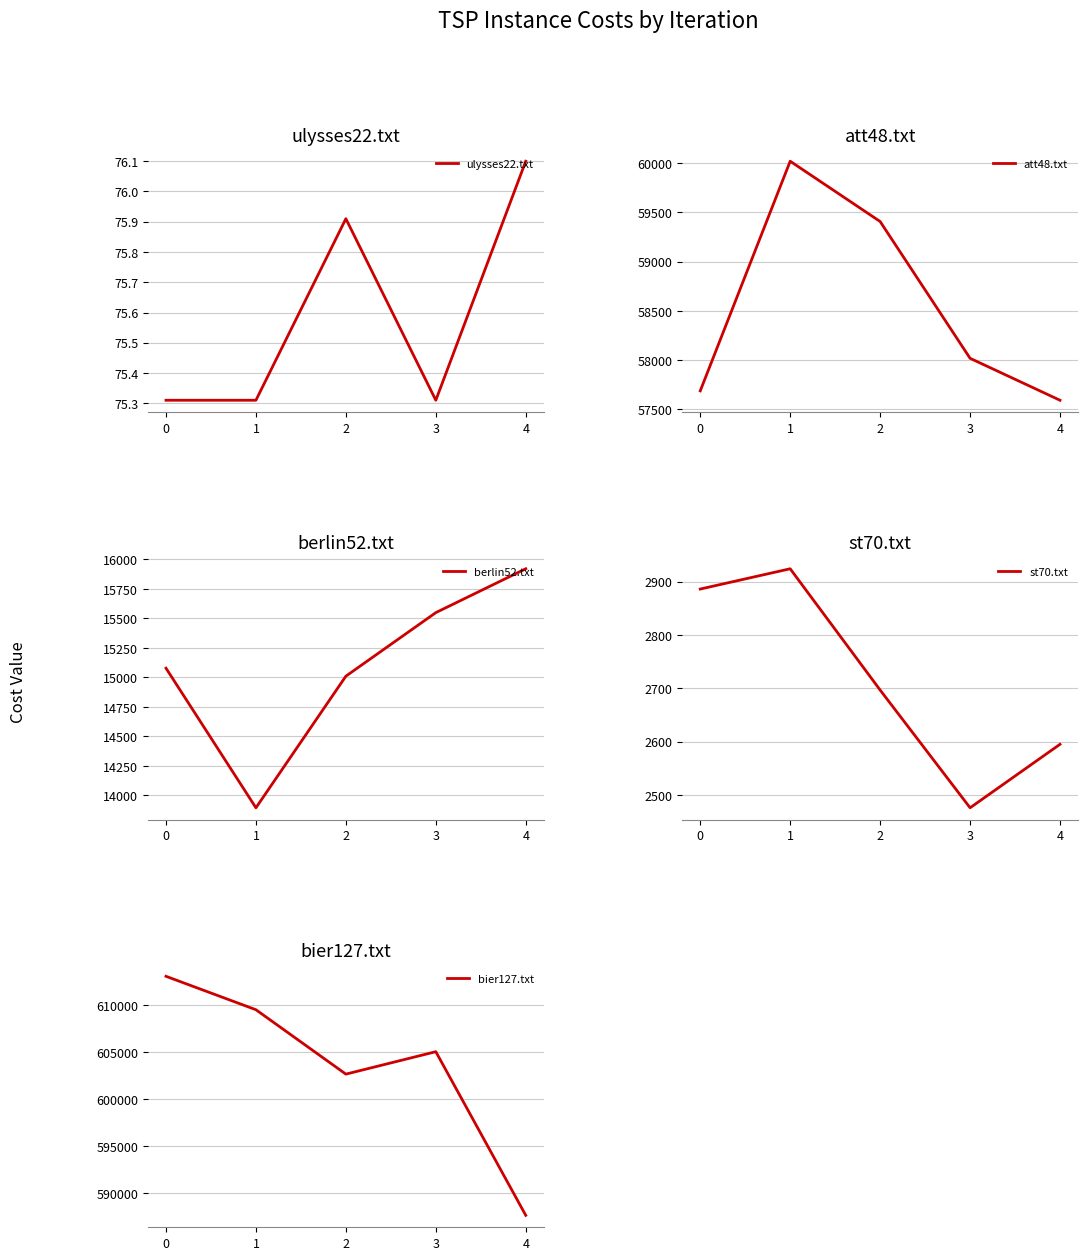

List the labels in order of st70.txt value, largest first.

1, 0, 2, 4, 3